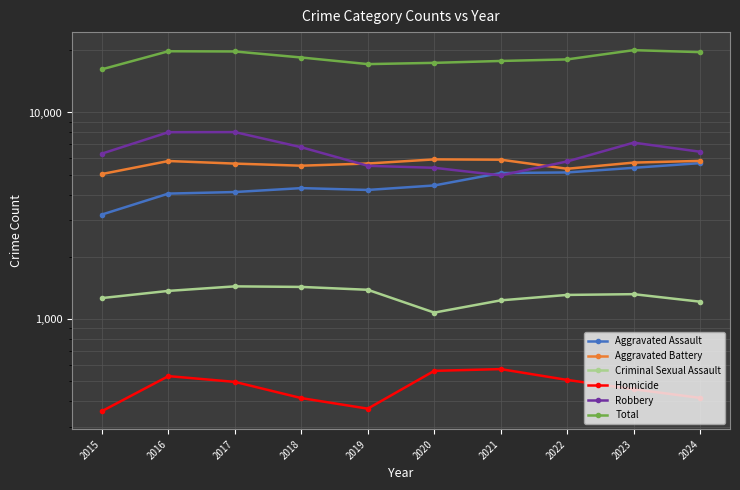

Between which two adjacent categories do Aggravated Assault and Robbery first intersect?

2020 and 2021